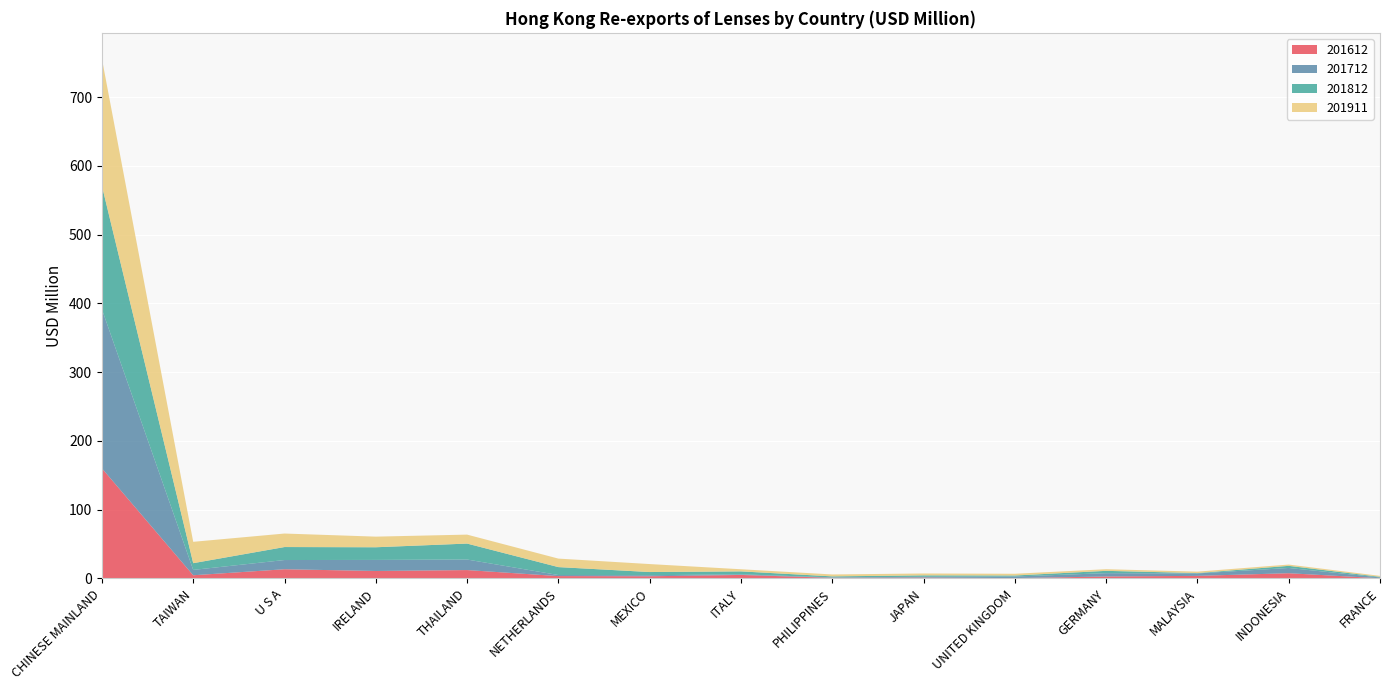

Reading left to right, what are all the values shown in this chart?

201612: 160.0	4.5	13.2	10.7	12.1	3.3	3.0	5.0	0.8	1.1	0.4	2.7	3.6	7.5	0.2
201712: 231.4	7.8	13.4	16.1	15.3	1.6	1.5	0.9	0.6	1.2	2.3	4.8	3.5	7.7	1.2
201812: 179.5	9.8	18.9	18.4	23.2	11.5	4.6	4.3	1.5	2.0	1.5	3.4	0.5	3.1	0.9
201911: 184.8	31.1	19.6	15.5	13.0	12.4	11.6	3.1	2.8	2.7	2.5	2.4	2.1	1.9	1.4